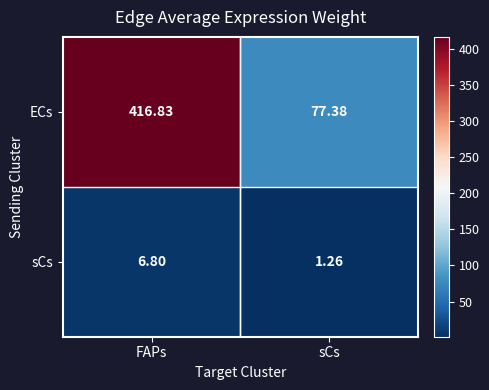

Rank the series at FAPs from lowest to highest value.

sCs, ECs